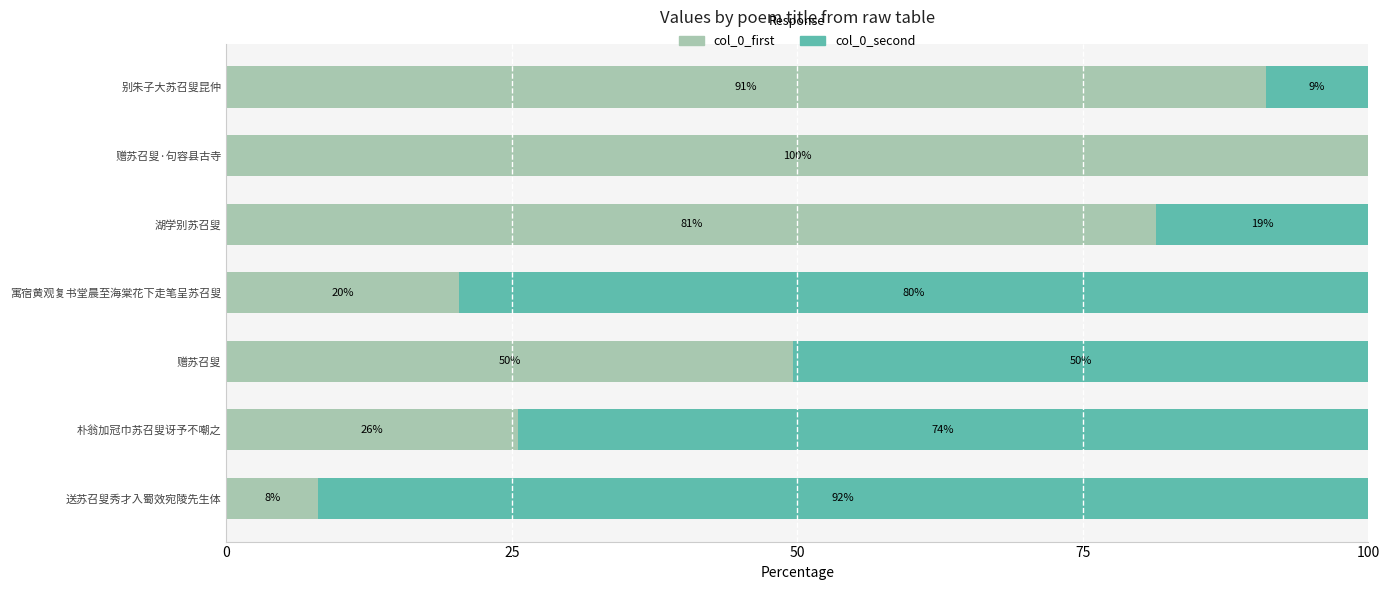

What are all the series names shown in the legend?

col_0_first, col_0_second